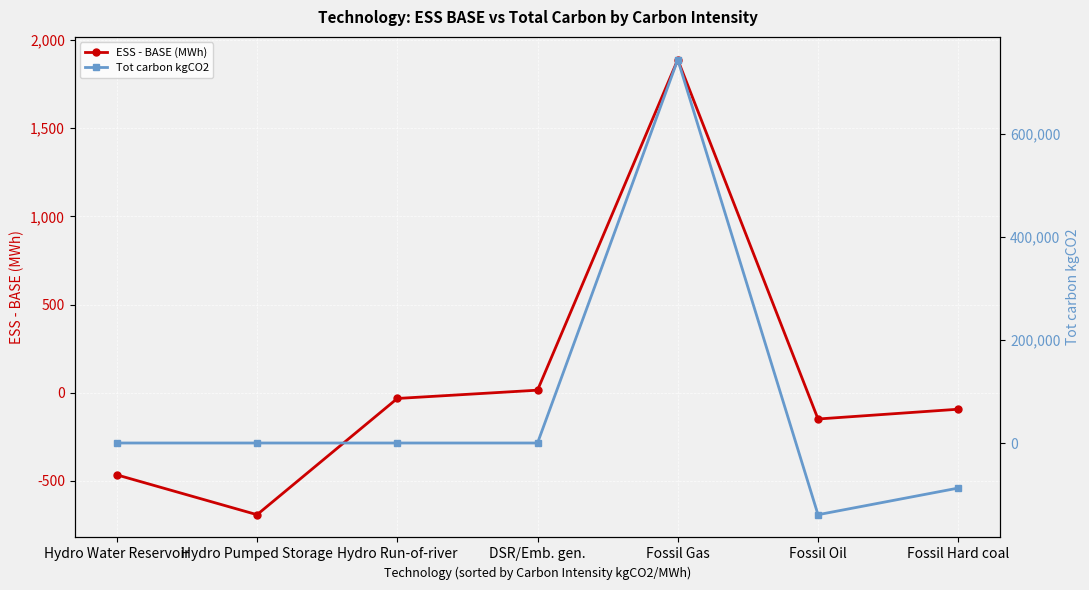

At which category is the sum across all series the highest?

Fossil Gas